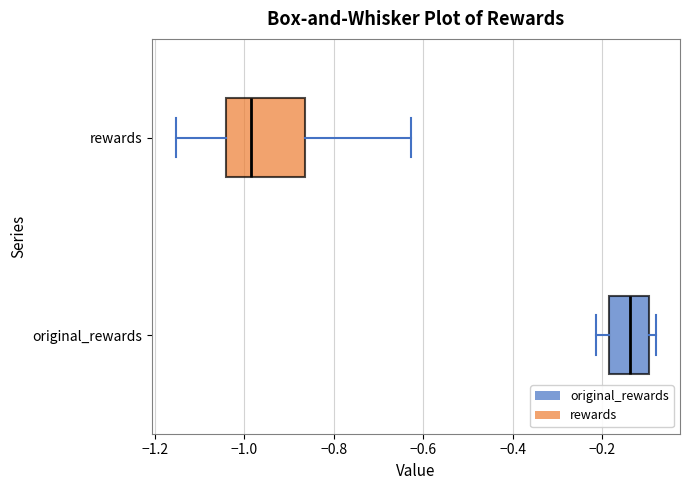

Which box has the furthest to the right median line?

original_rewards